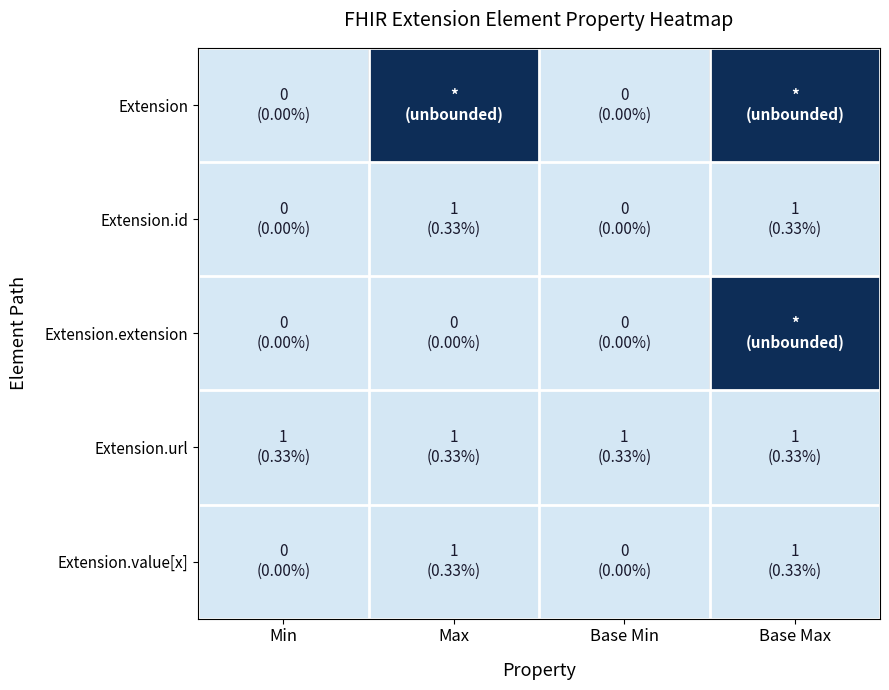

Rank the series at Max from lowest to highest value.

Extension.extension, Extension.id, Extension.url, Extension.value[x], Extension